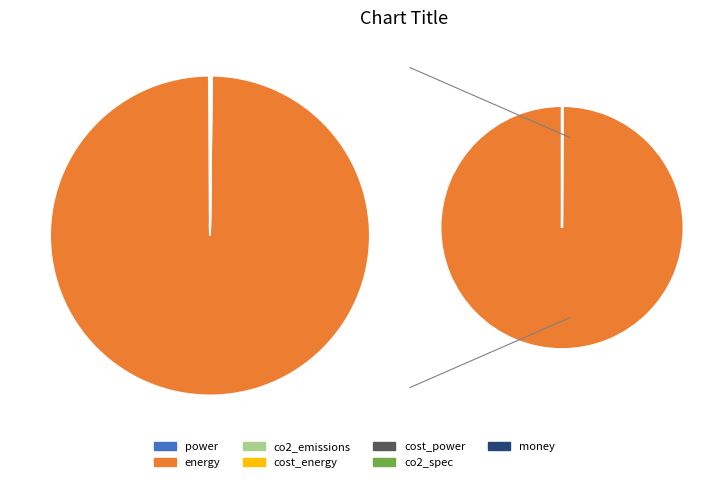

Count the number of slices in the pie.

7